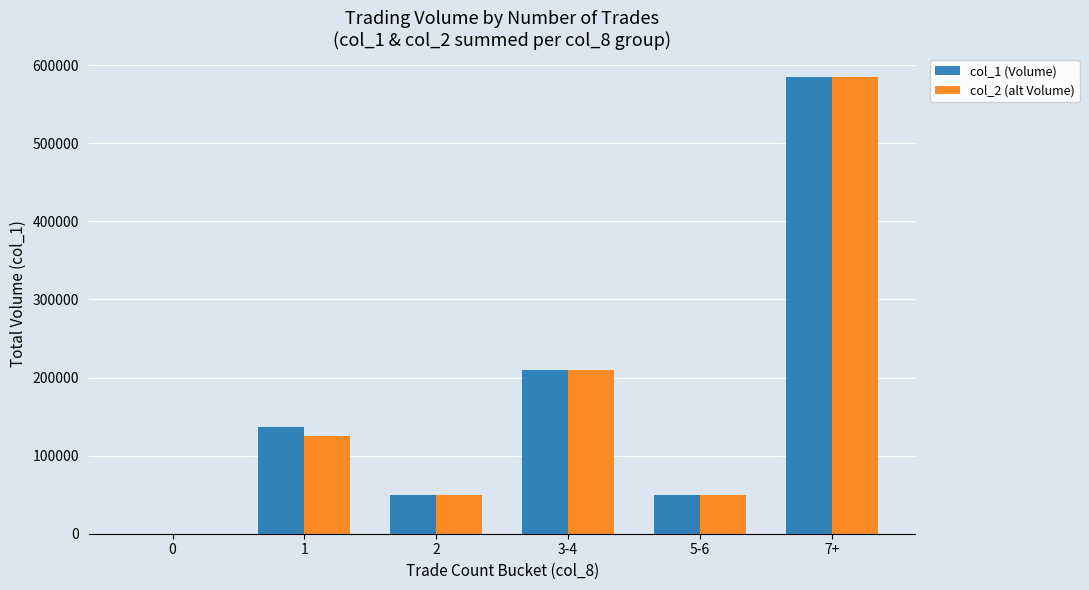

At which category is the sum across all series the highest?

7+